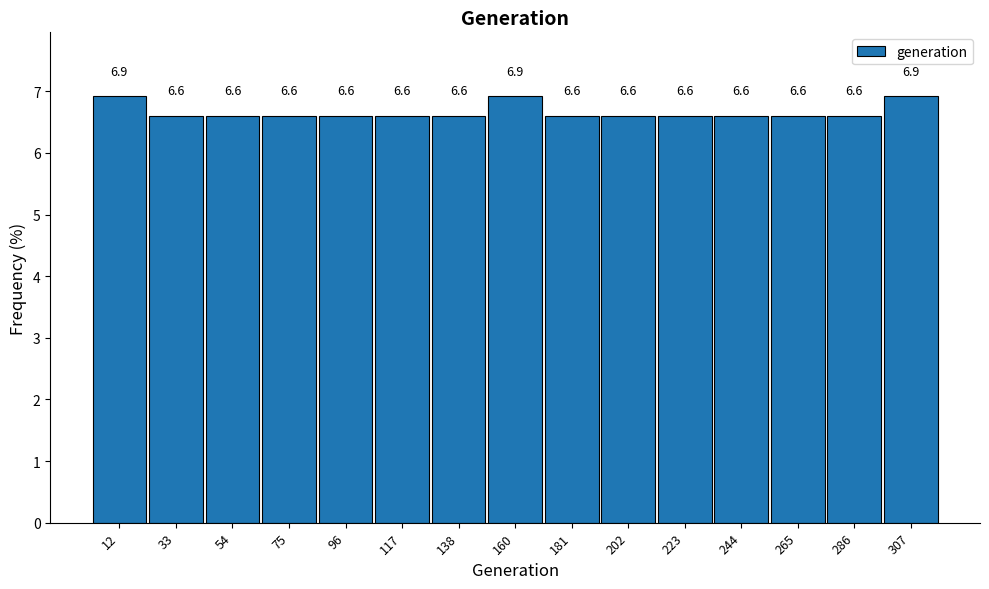

Reading left to right, list every bar in this chart as the range it spans on the x-axis followed by its height. The bar edges are not printed on the chart, so give them approximately, as read against the axis.

0 to 20: 6.9
20 to 45: 6.6
45 to 65: 6.6
65 to 85: 6.6
85 to 105: 6.6
105 to 130: 6.6
130 to 150: 6.6
150 to 170: 6.9
170 to 190: 6.6
190 to 210: 6.6
210 to 235: 6.6
235 to 255: 6.6
255 to 275: 6.6
275 to 295: 6.6
295 to 320: 6.9